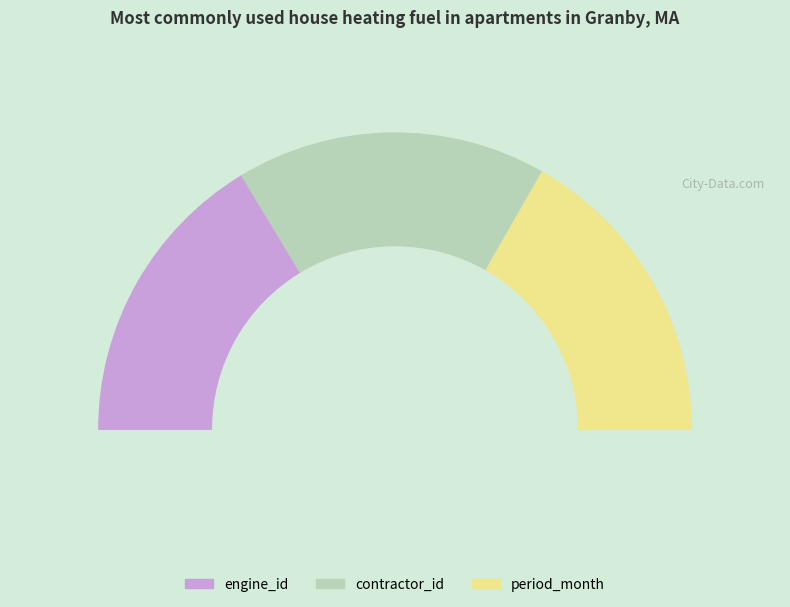

Count the number of slices in the pie.

5